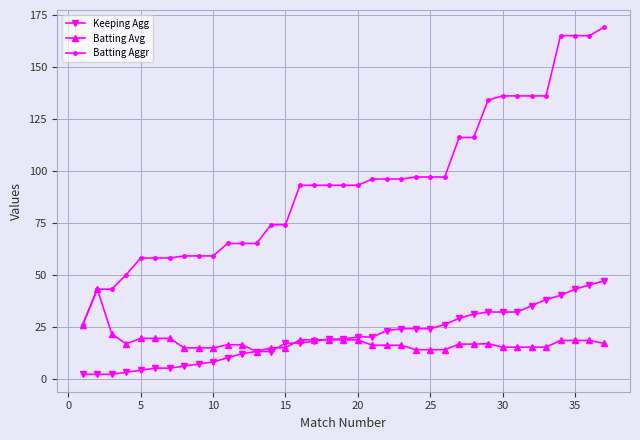

How many lines are shown in the chart?

3